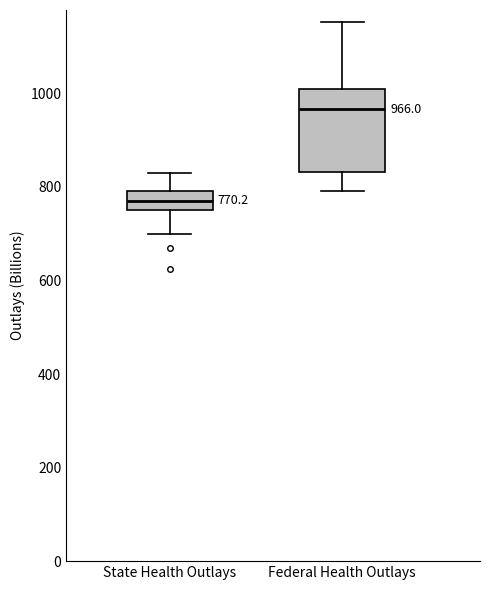

Which box has the lowest median line?

State Health Outlays